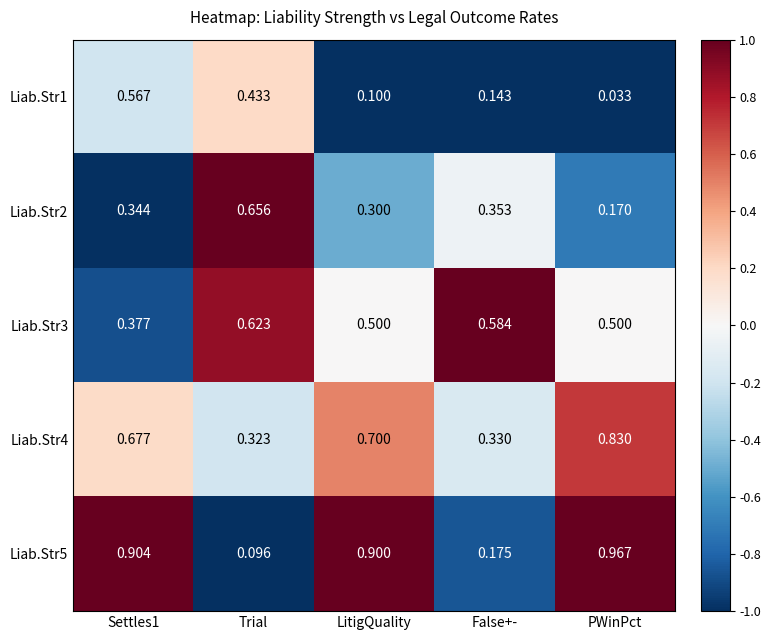

Is the value of Liab.Str2 at LitigQuality greater than the value of Liab.Str3 at Settles1?

No